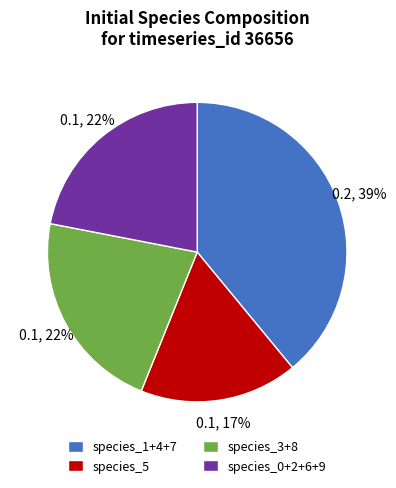

Is the sum of species_5 and species_1+4+7 greater than half?

Yes